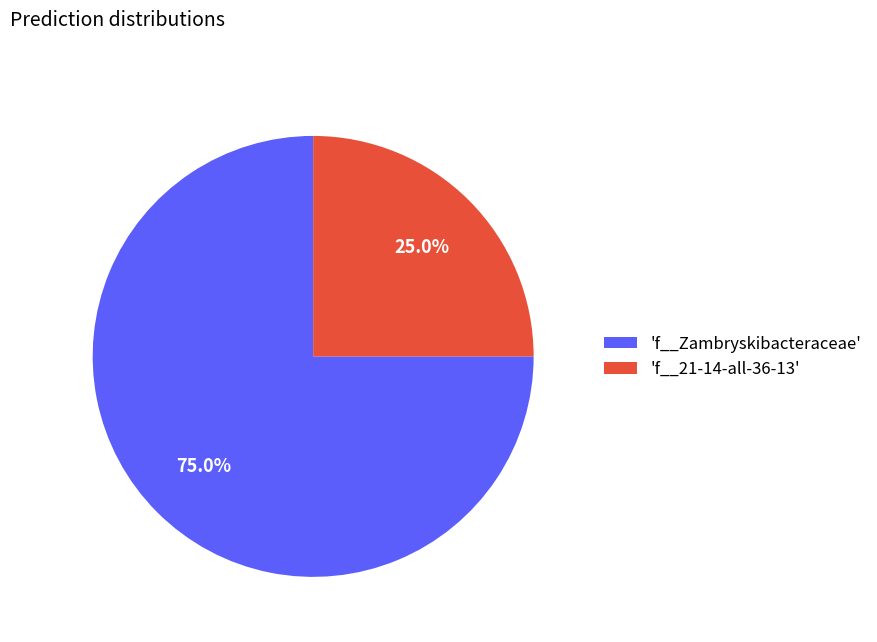

Rank the categories by value from highest to lowest.

'f__Zambryskibacteraceae', 'f__21-14-all-36-13'